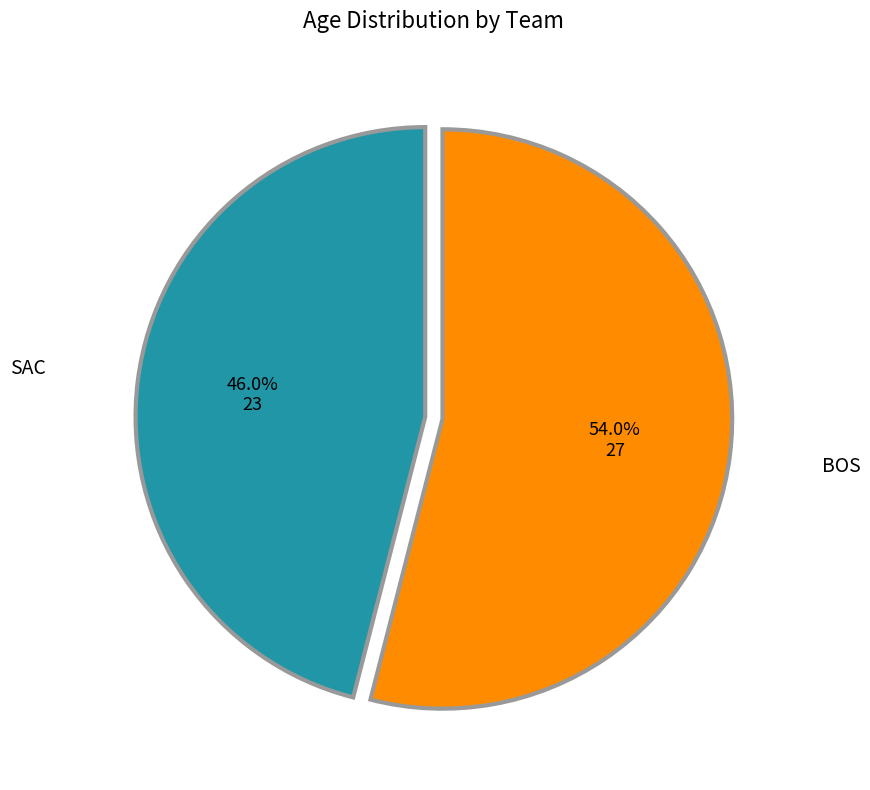

Does SAC represent more than half of the total?

No